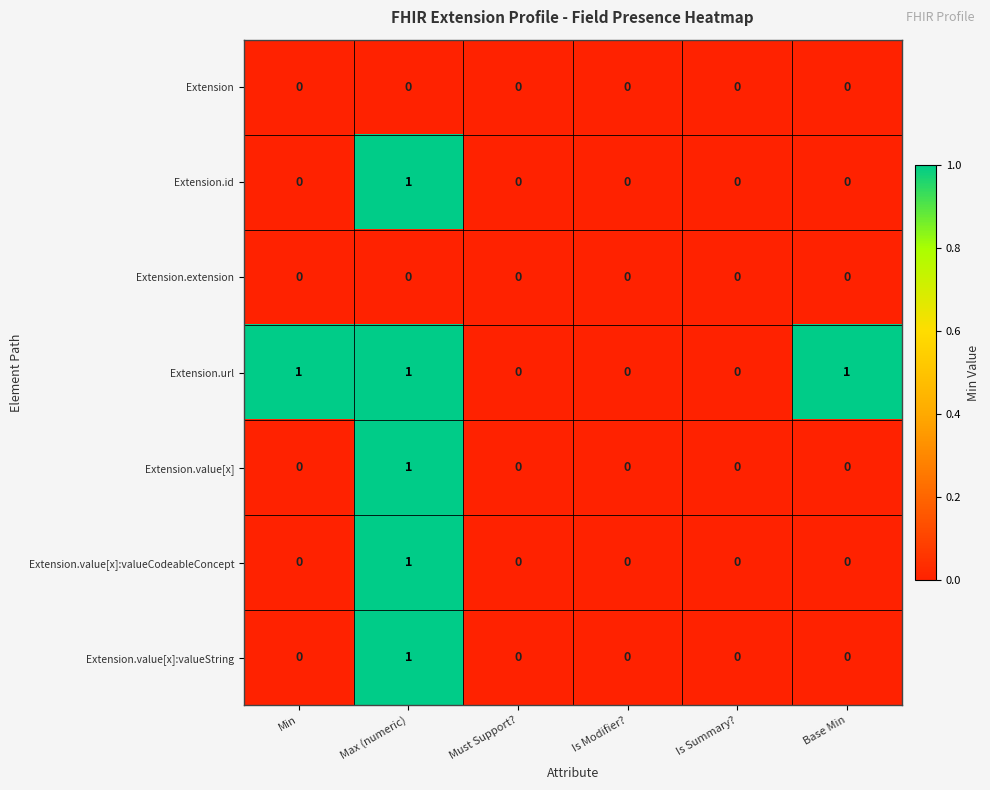

Count the Extension.value[x]:valueString values in the range 0 to 1.

6